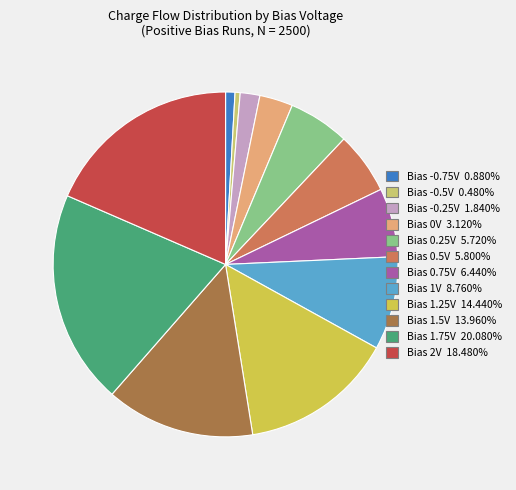

Is there a majority slice in this chart?

No